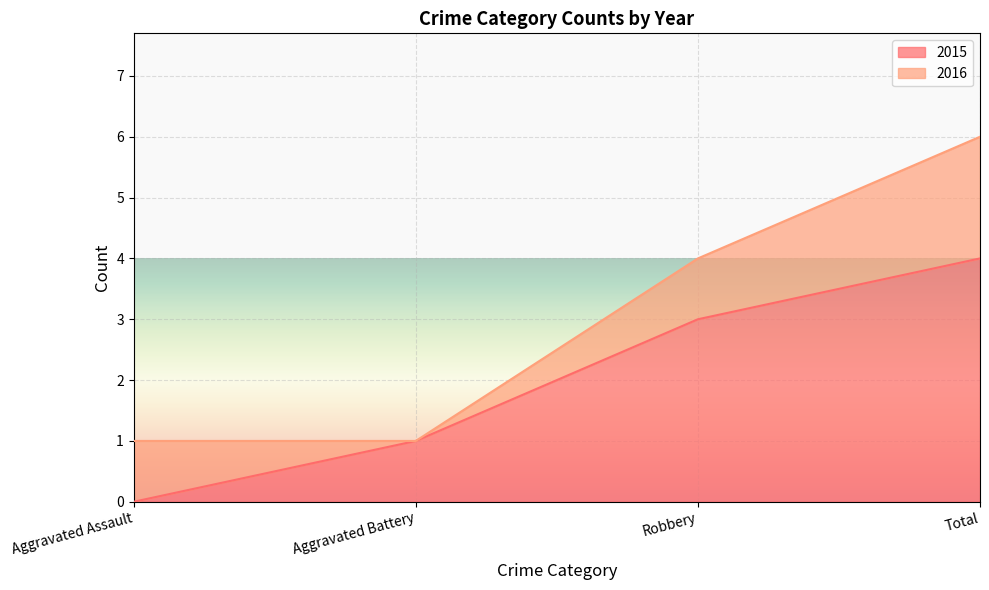

Approximately how many times larger is the value at Aggravated Battery compared to Robbery?

0.3